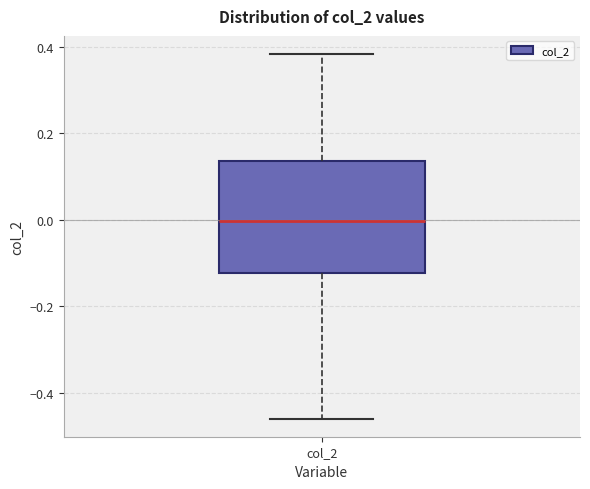

Where is the upper edge of the box for col_2 on the y-axis? The values are not printed on the chart, so give them approximately, as read against the axis.

0.14